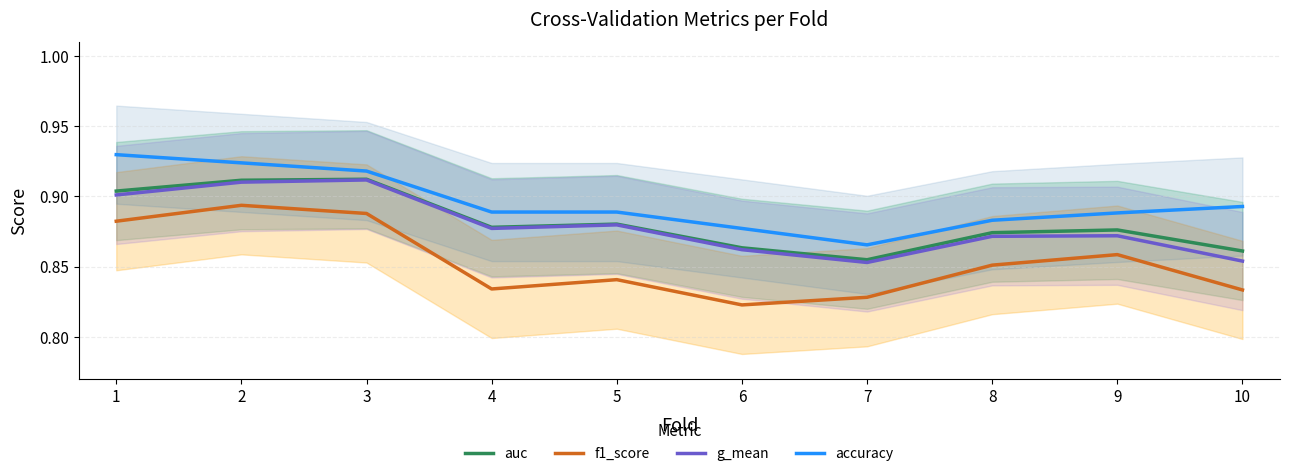

True or false: accuracy and f1_score cross at least once.

False